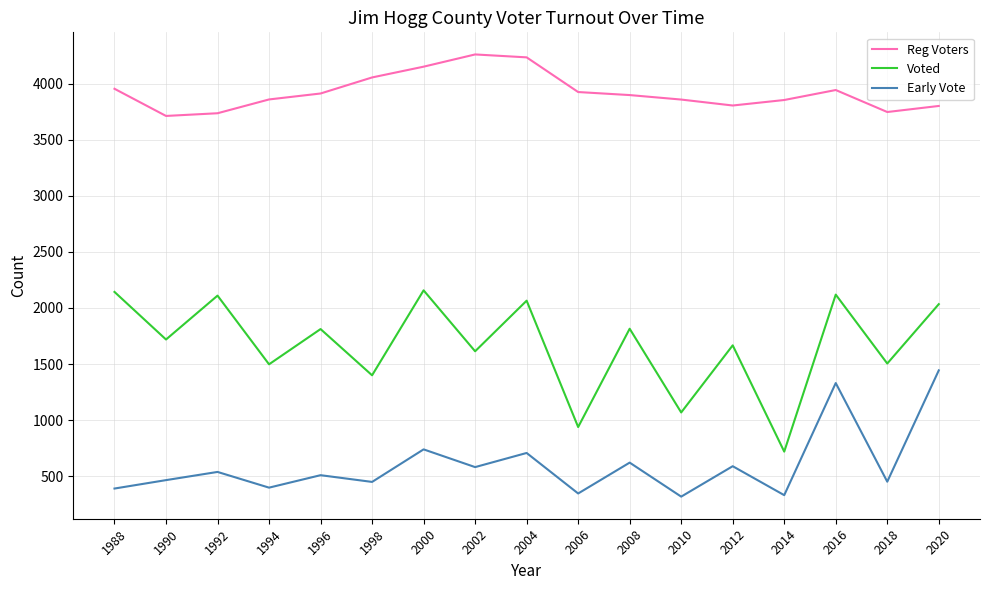

Is it true that Voted equals 720 at 2014?

True